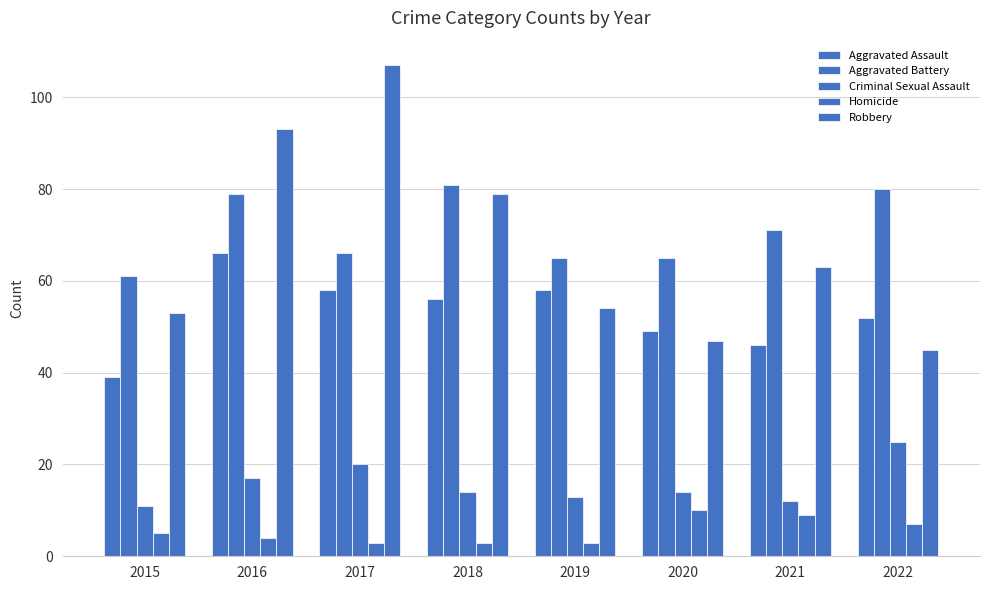

True or false: Criminal Sexual Assault has a value of 20 at 2017.

True